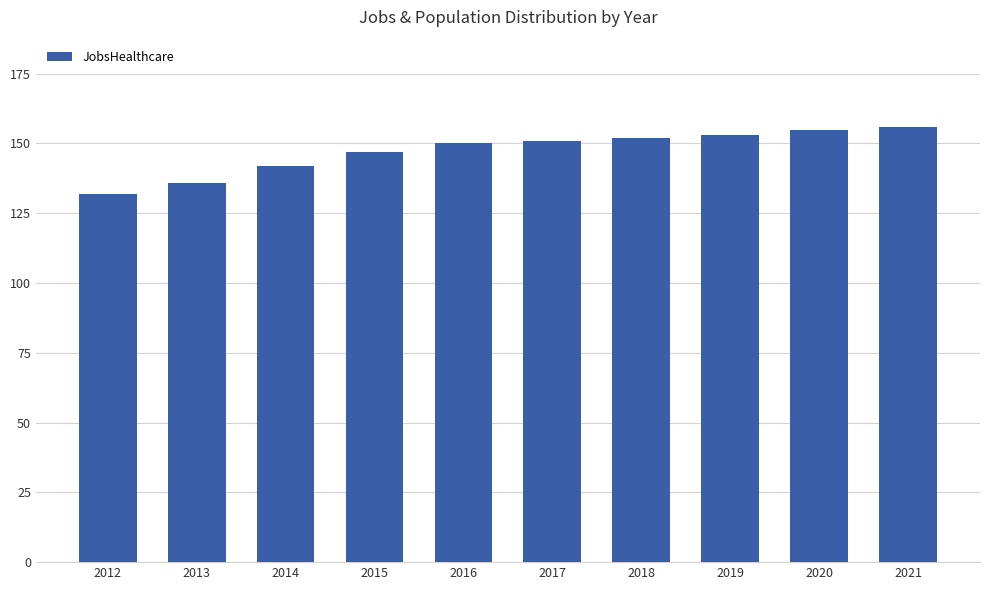

Reading left to right, extract all data points from this chart.

2012=132	2013=136	2014=142	2015=147	2016=150	2017=151	2018=152	2019=153	2020=155	2021=156